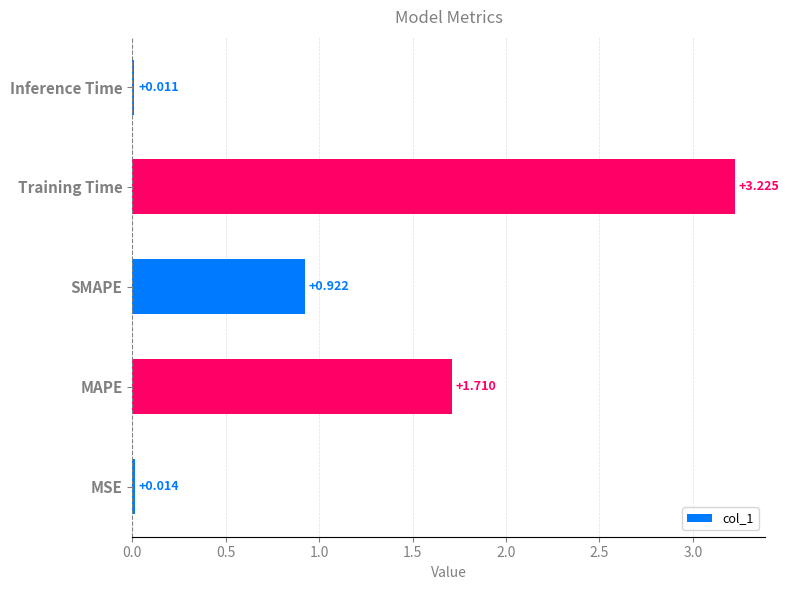

Which label corresponds to the largest value in the chart?

Training Time